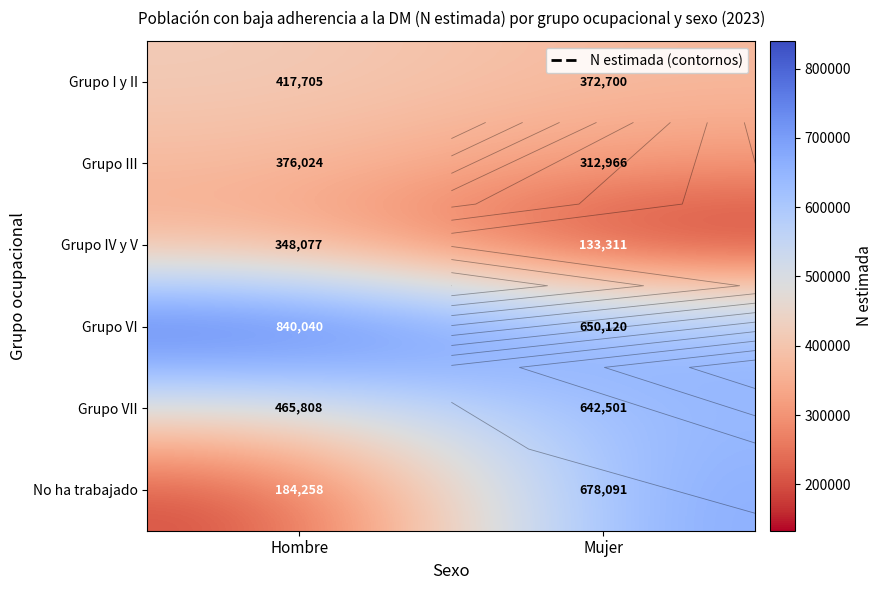

What is the approximate value of Grupo I y II at Mujer, to the nearest 100?

372700